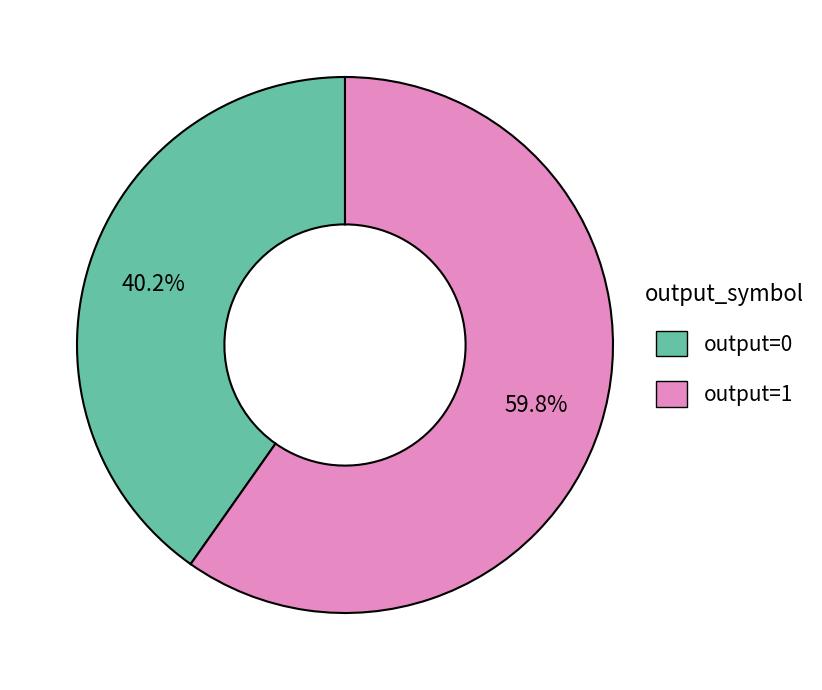

Is there a majority slice in this chart?

Yes